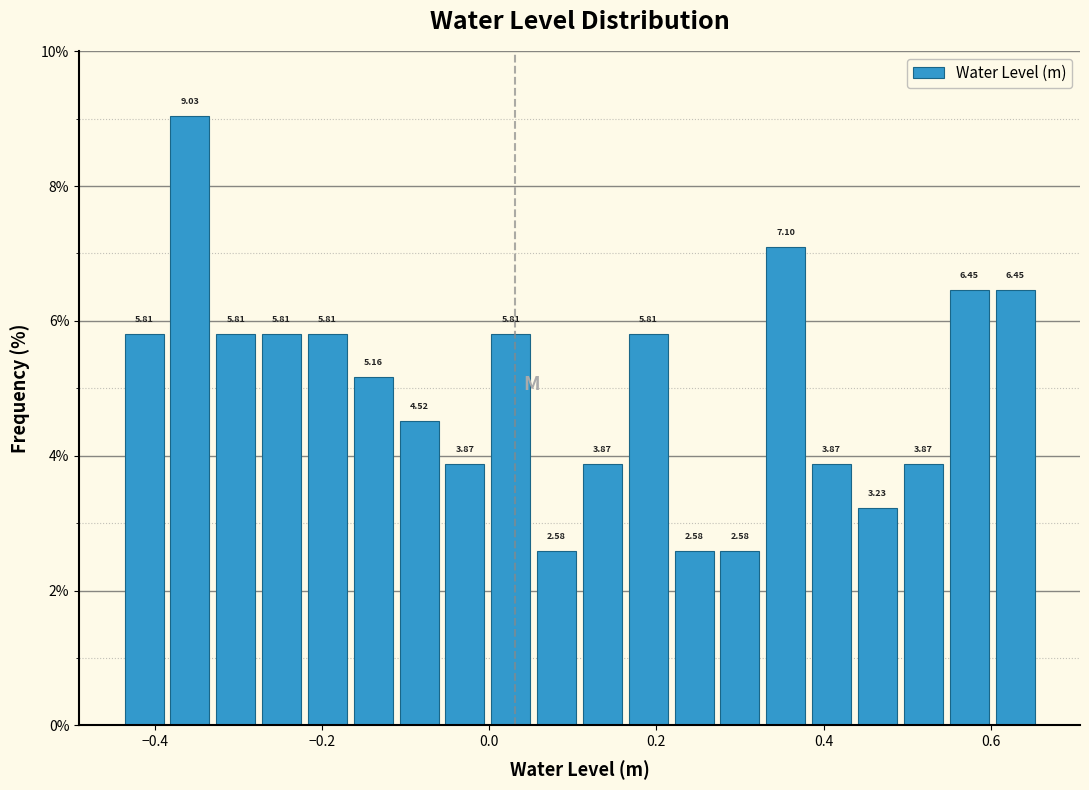

Read against the x-axis, roughly where is the centre of the tallest bar?

-0.36